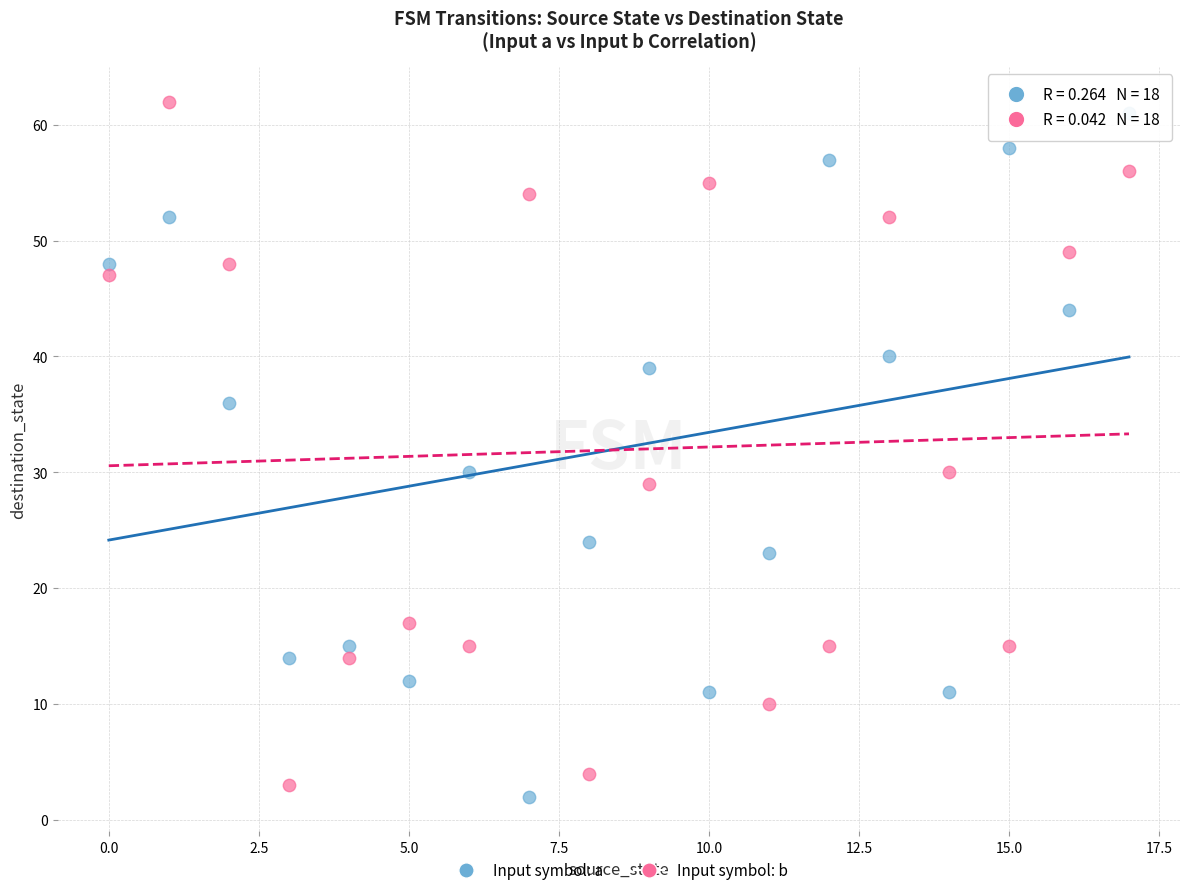

What are all the series names shown in the legend?

Input symbol: a, Input symbol: b